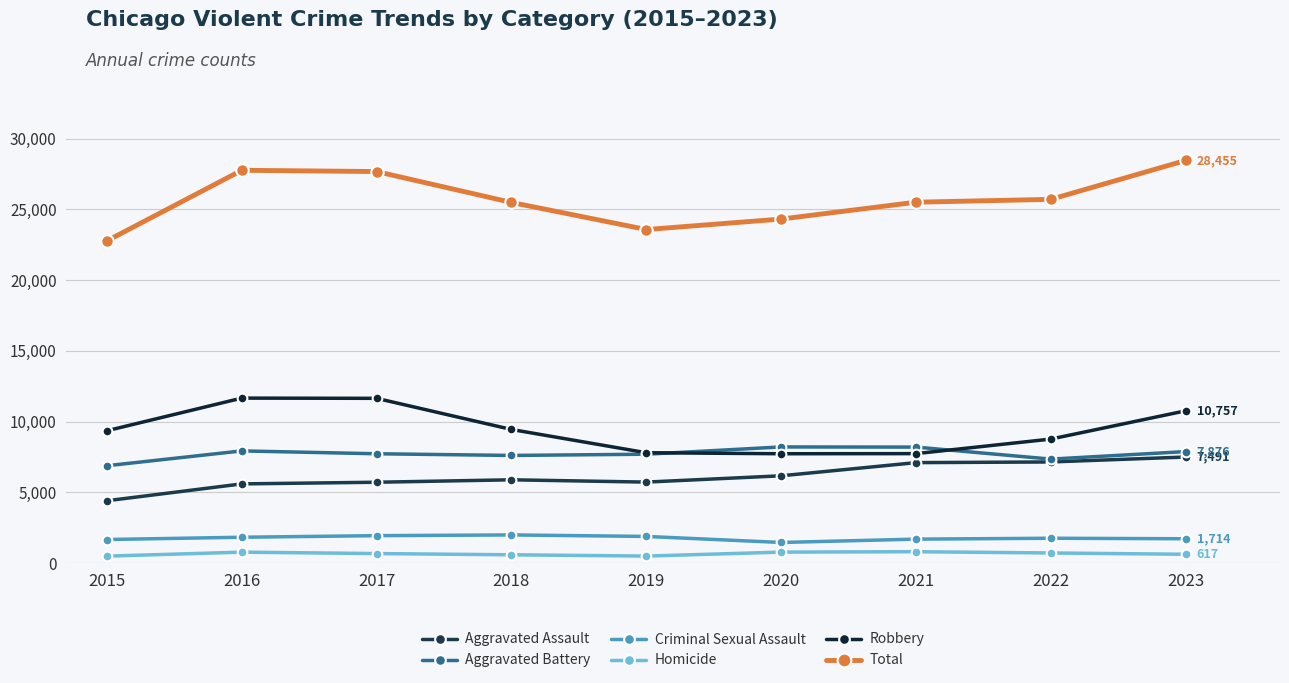

Is this an area chart (filled region under the line)?

No